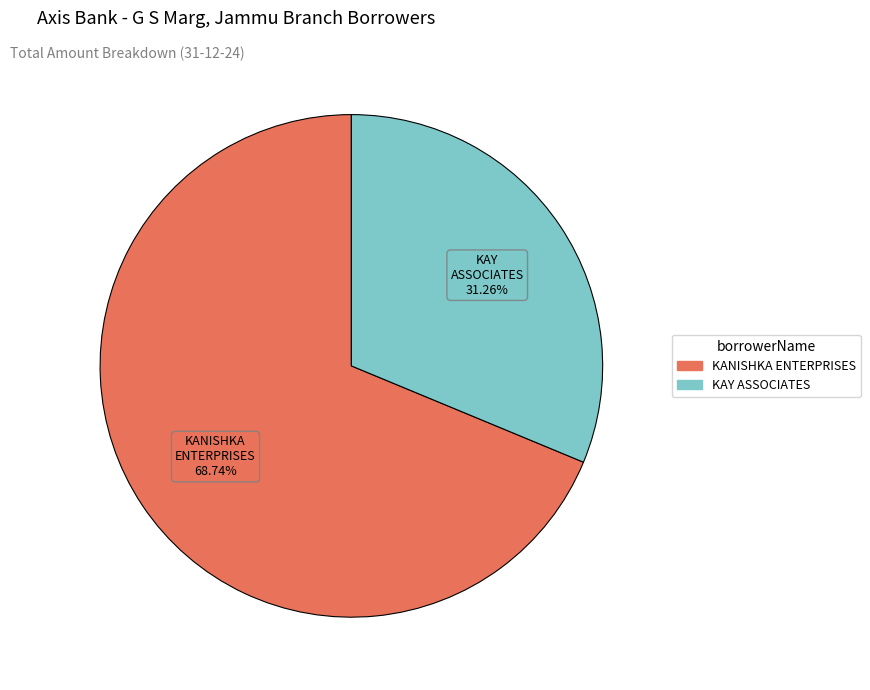

Is it true that KAY ASSOCIATES is 31% of the pie?

True